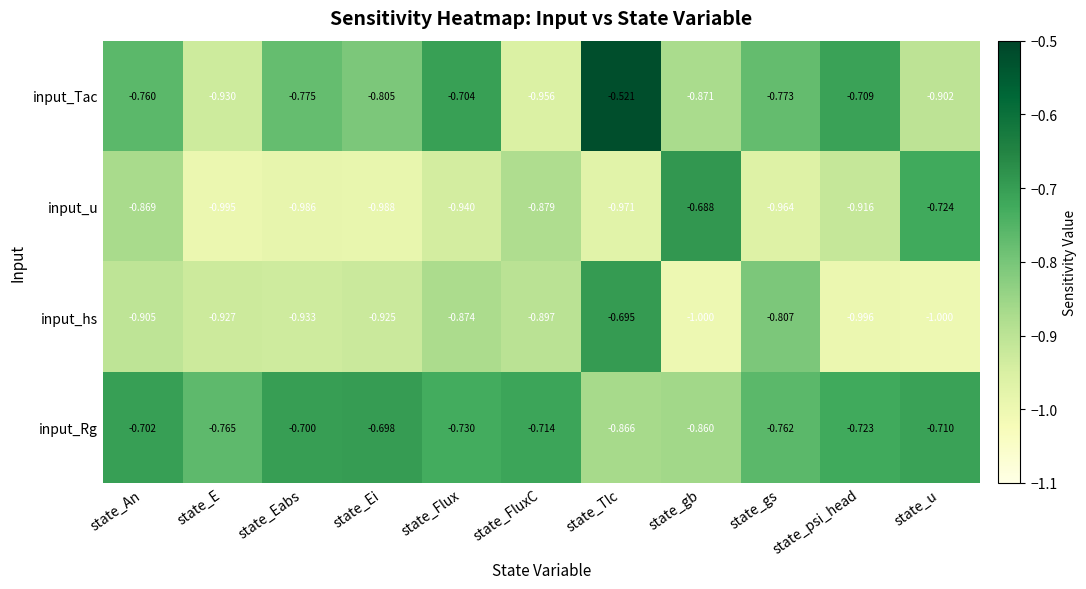

At which label does input_Tac reach its minimum?

state_FluxC